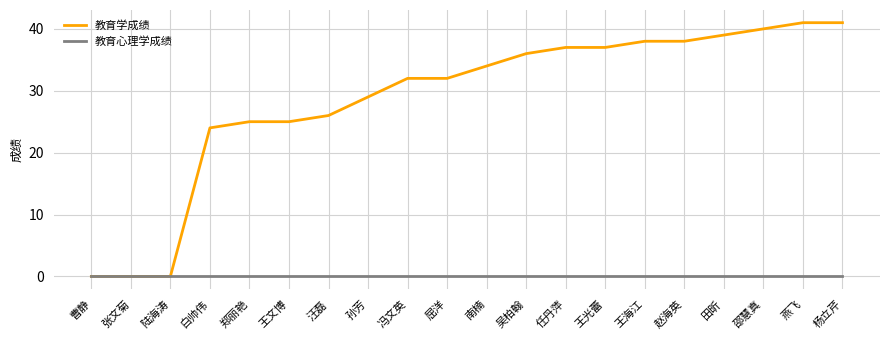

Rank the series at 王海江 from highest to lowest value.

教育学成绩, 教育心理学成绩